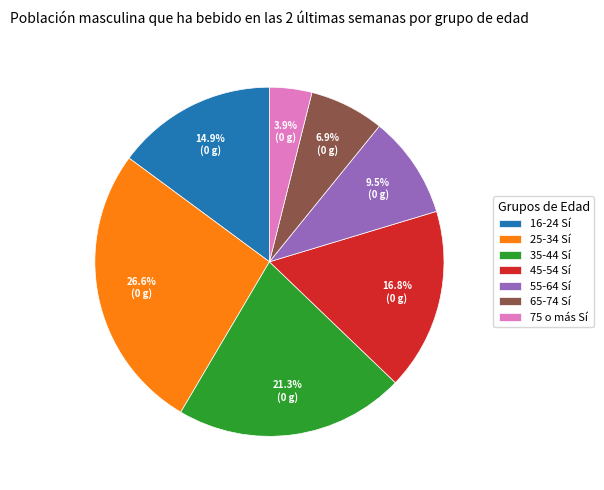

Approximately how many times larger is the value at 35-44 Sí compared to 65-74 Sí?

3.1